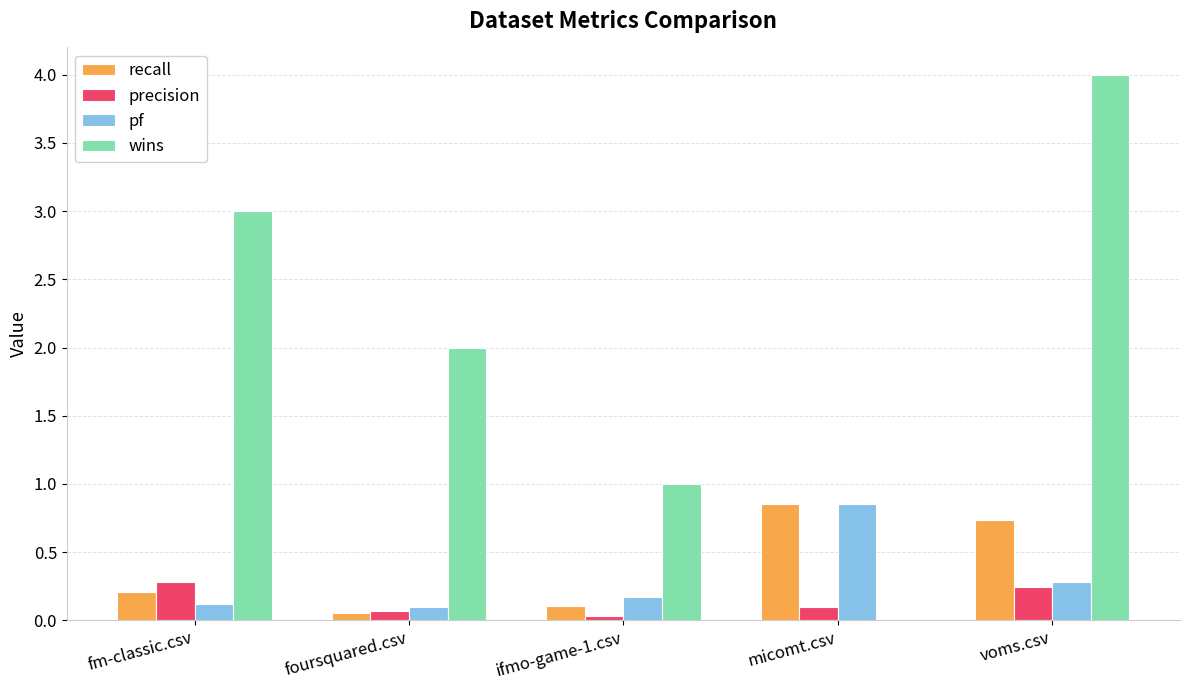

Which series changed the most between fm-classic.csv and micomt.csv?

wins